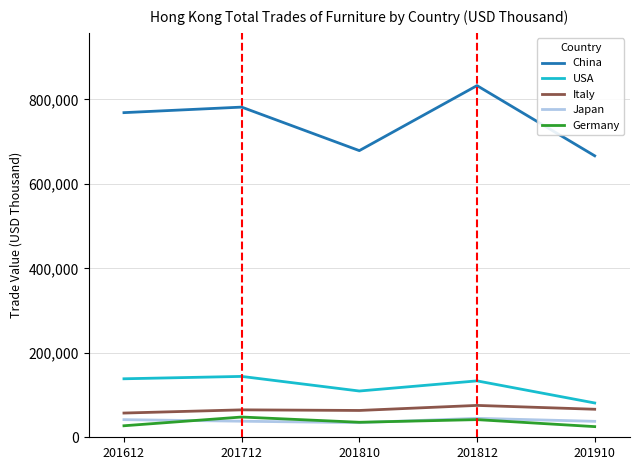

True or false: China and Italy cross at least once.

False